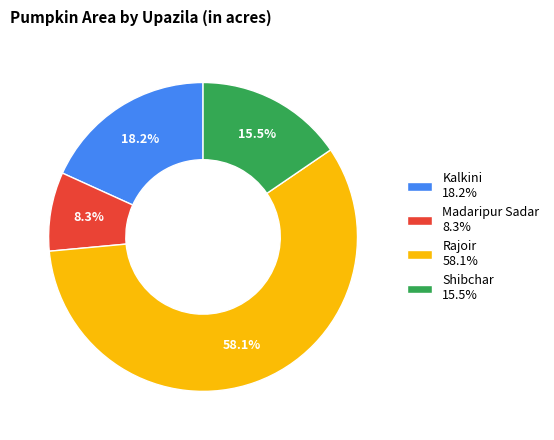

What percentage is the Madaripur Sadar slice, to the nearest percent?

8%